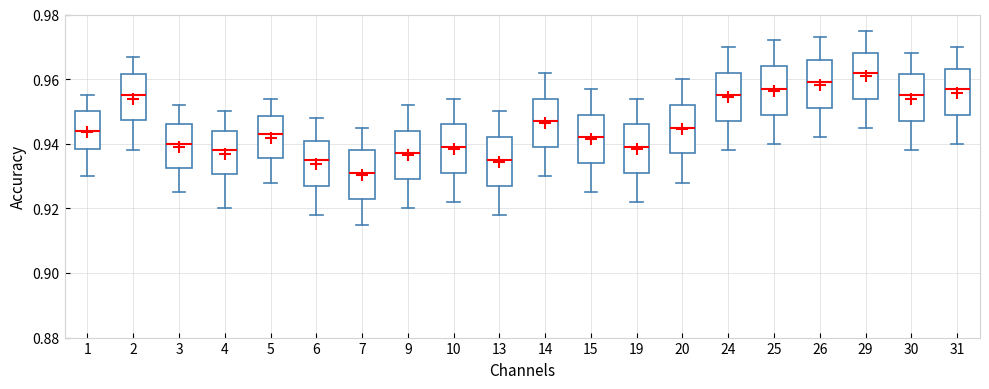

Which box's median line is the lowest?

7